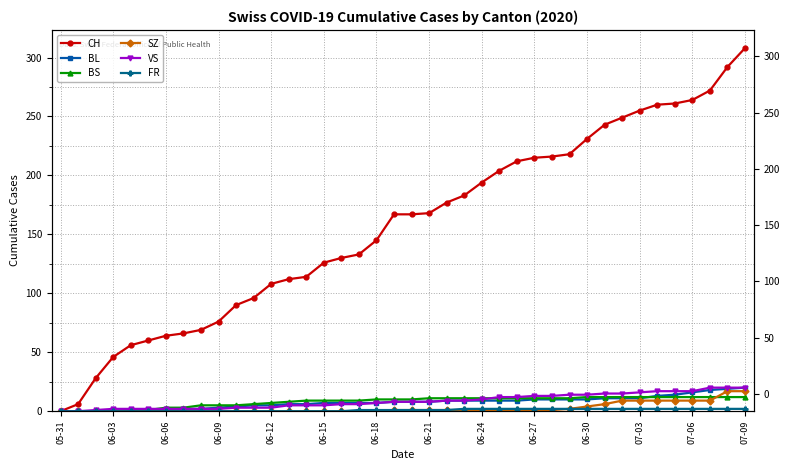

How many distinct data groups are displayed?

6